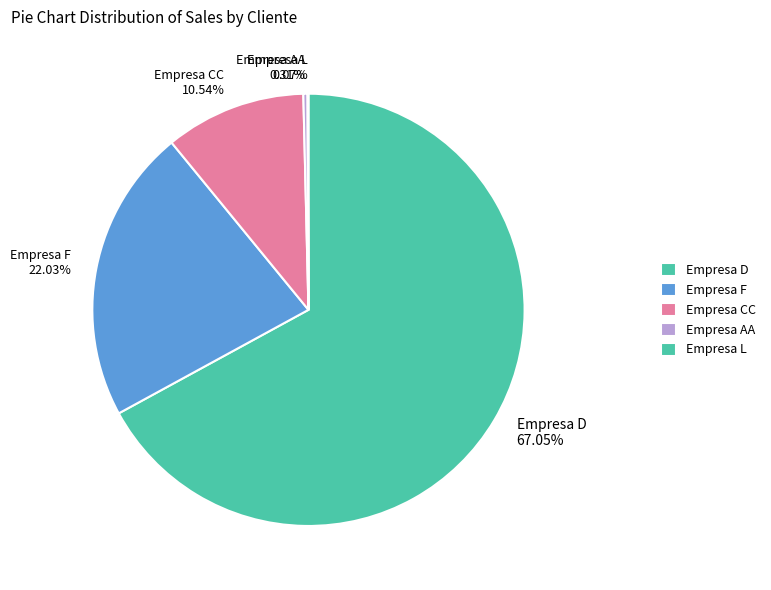

To the nearest percent, what is the difference between the largest and smallest slice percentages?

67%